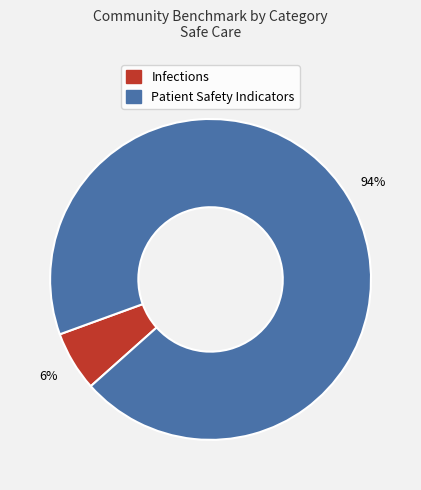

To the nearest percent, what is the average slice percentage?

50%